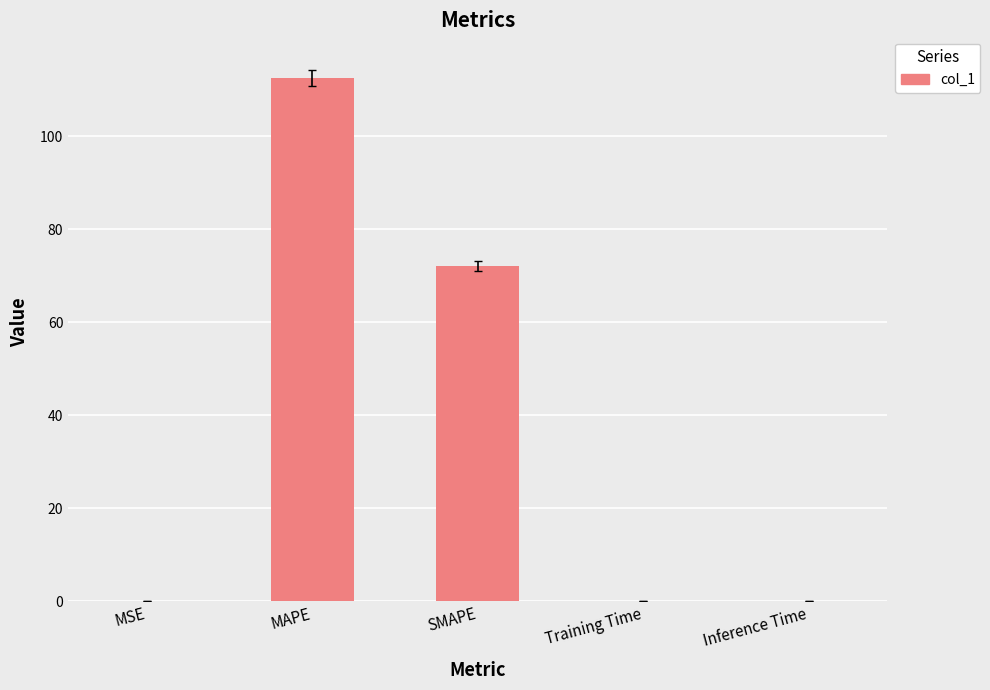

Which label corresponds to the largest value in the chart?

MAPE